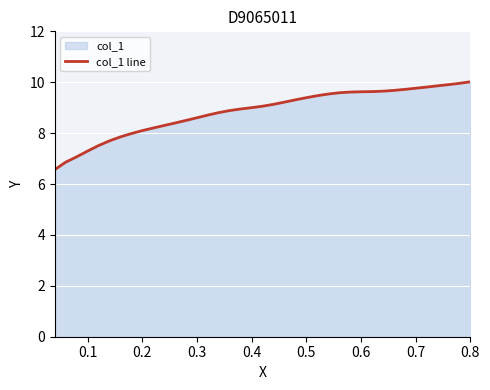

What is the smallest value displayed?

6.6